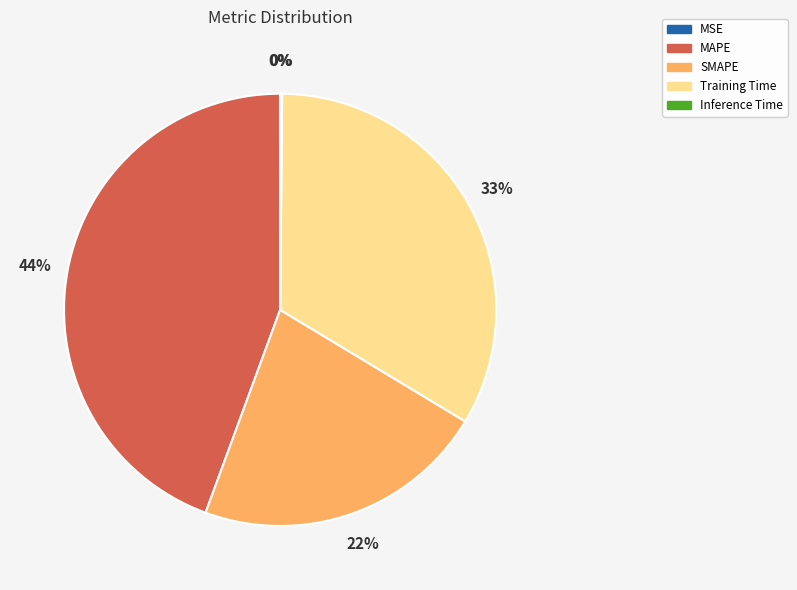

To the nearest percent, what is the average slice percentage?

20%